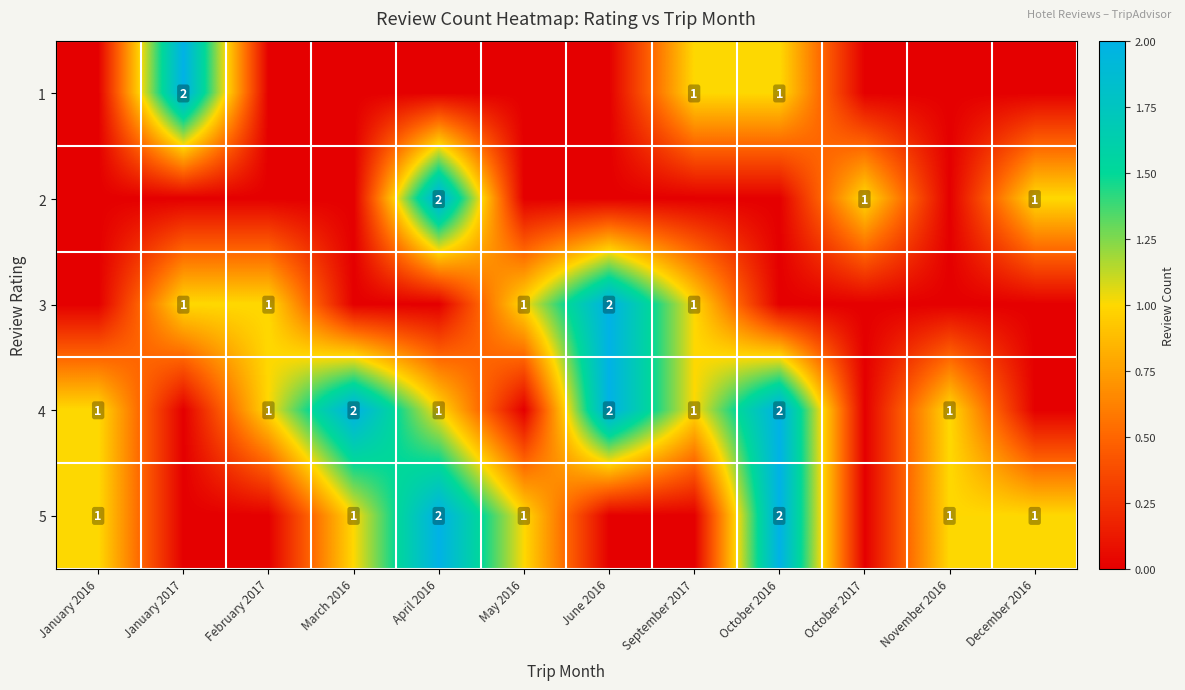

The 2 series shows 2 at October 2017. True or false?

False